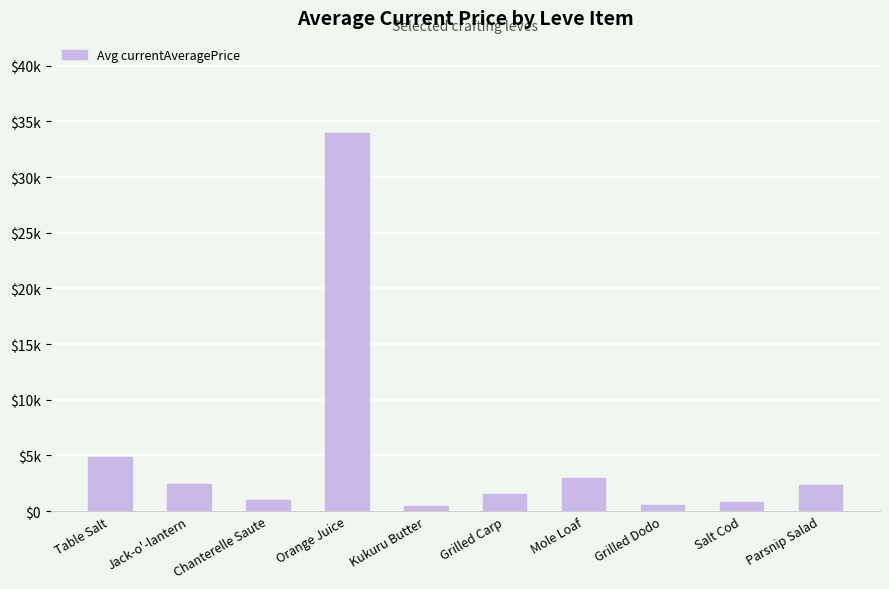

Does the chart contain any negative values?

No